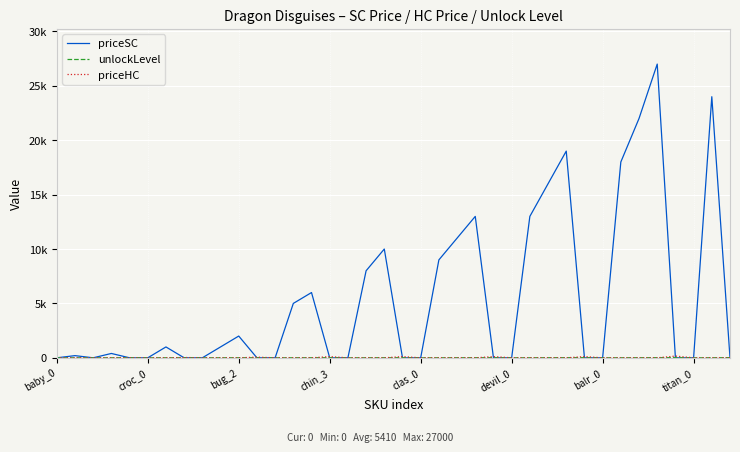

Where is the first local maximum for priceHC?

clas_0